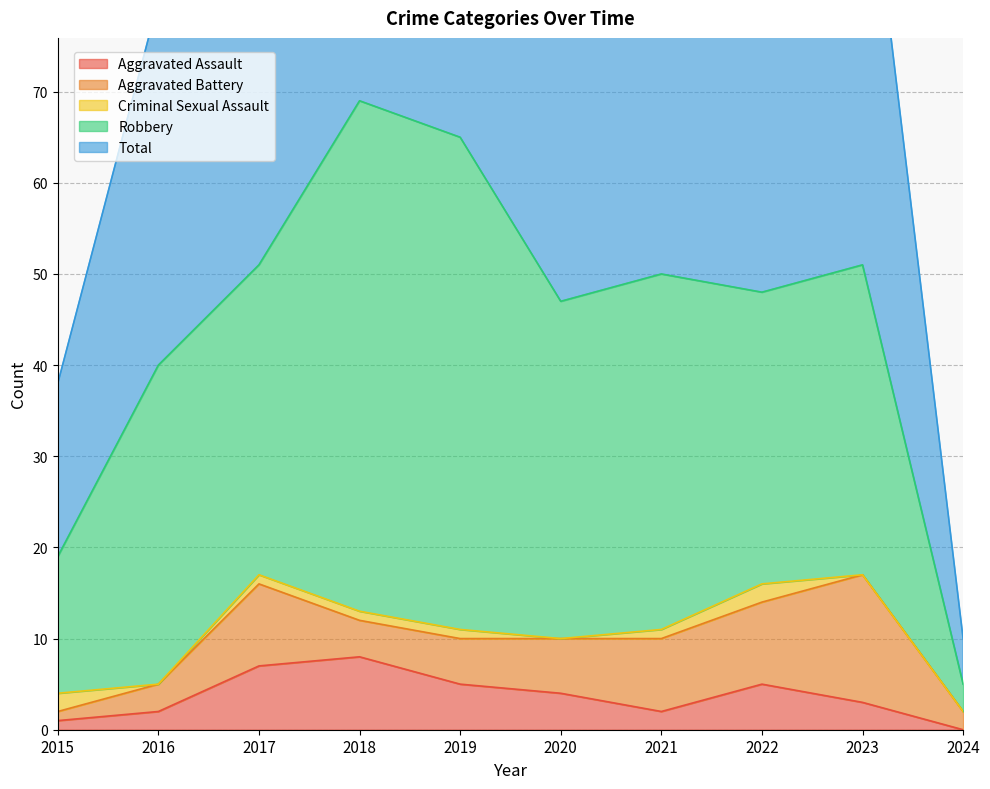

What value does the Total series have at 2019, to the nearest 5?

65